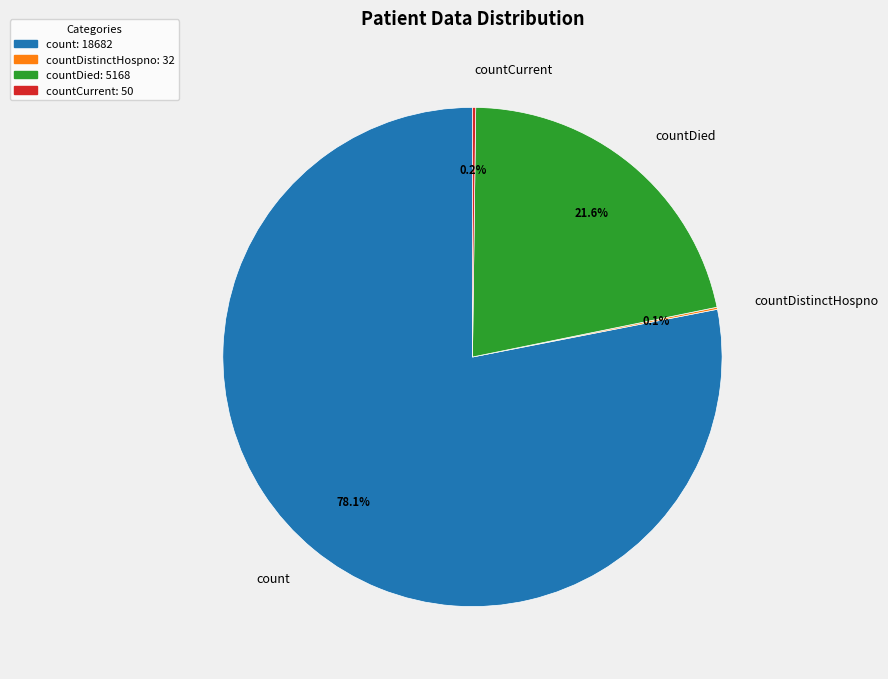

Which slice is the largest?

count